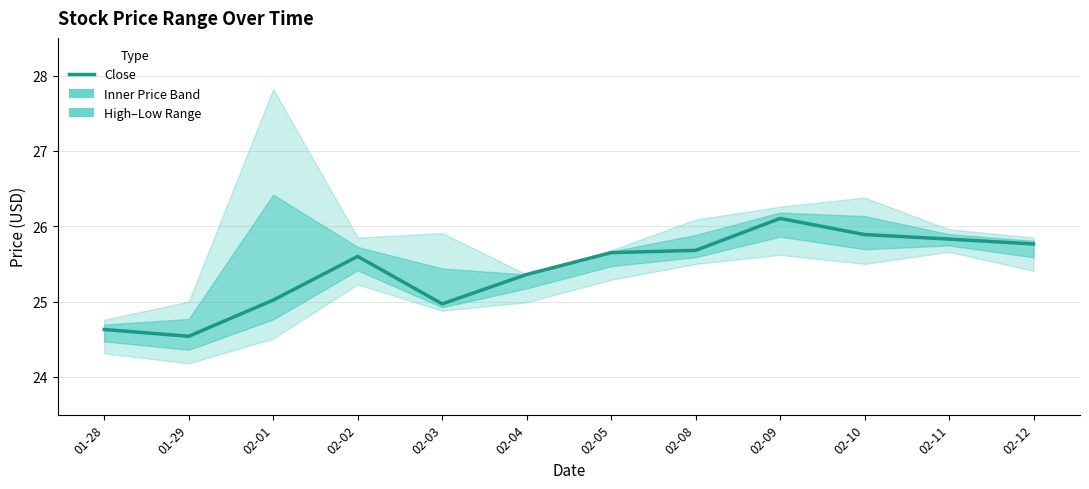

At which category does the chart reach its peak across all series?

02-09